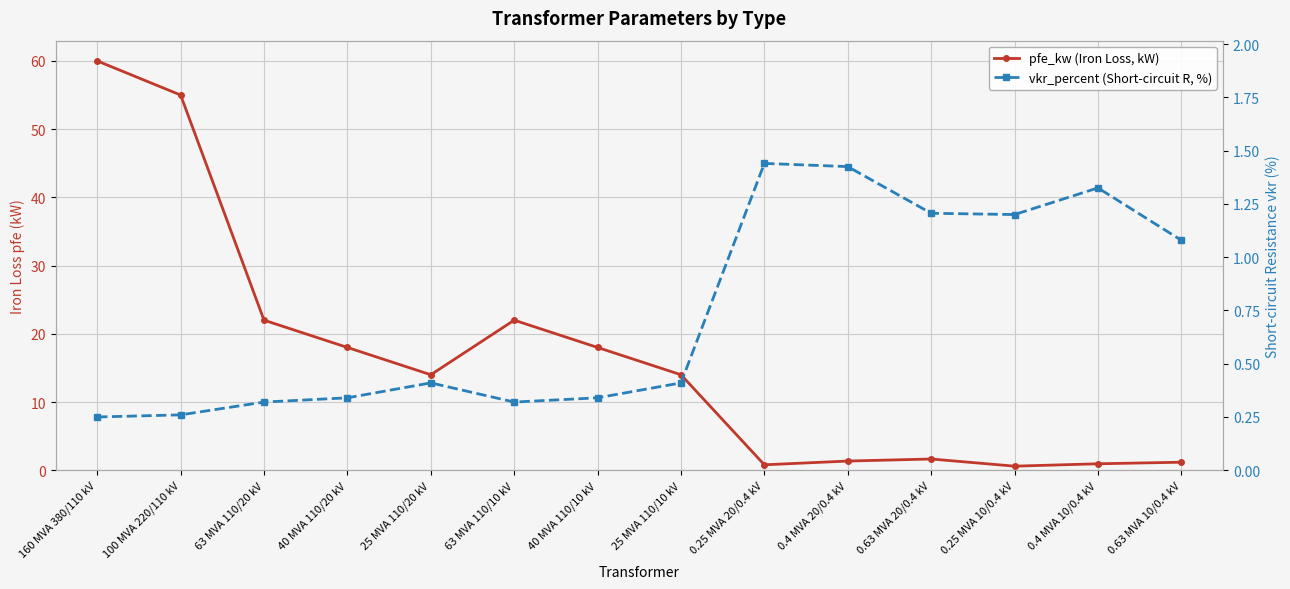

What value does the vkr_percent (Short-circuit R, %) series have at 0.25 MVA 10/0.4 kV?

1.2